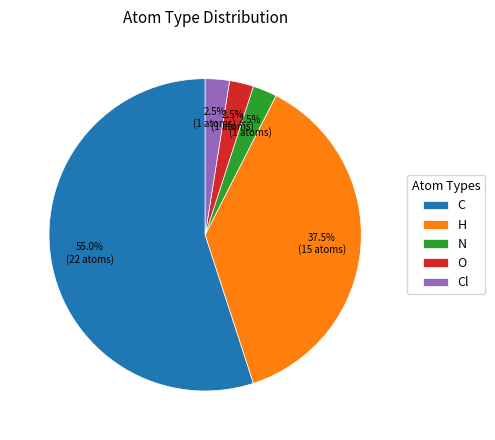

What is the ratio of the value at O to the value at N?

1.0